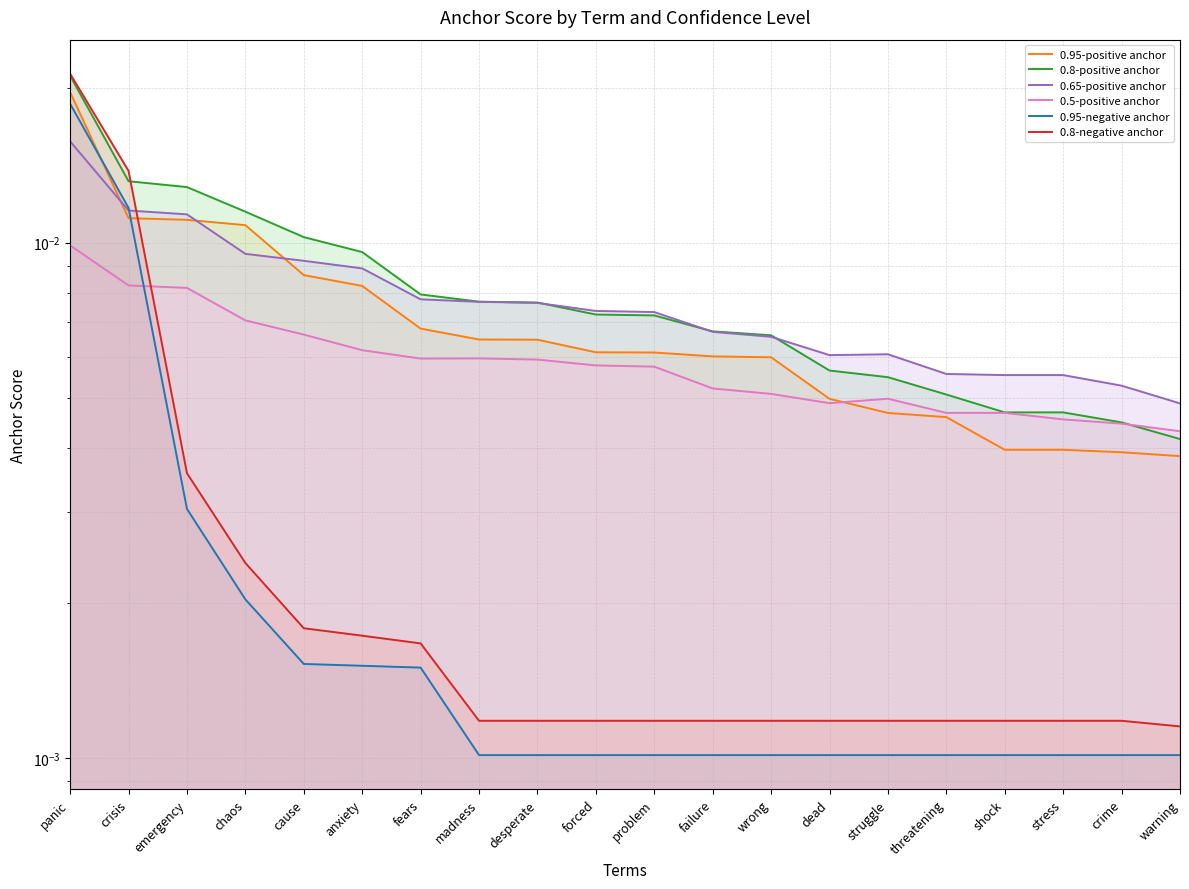

What are all the series names shown in the legend?

0.95-positive anchor, 0.8-positive anchor, 0.65-positive anchor, 0.5-positive anchor, 0.95-negative anchor, 0.8-negative anchor